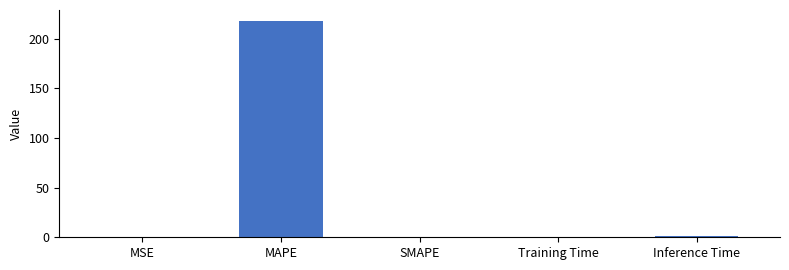

Does the chart contain stacked bars?

No